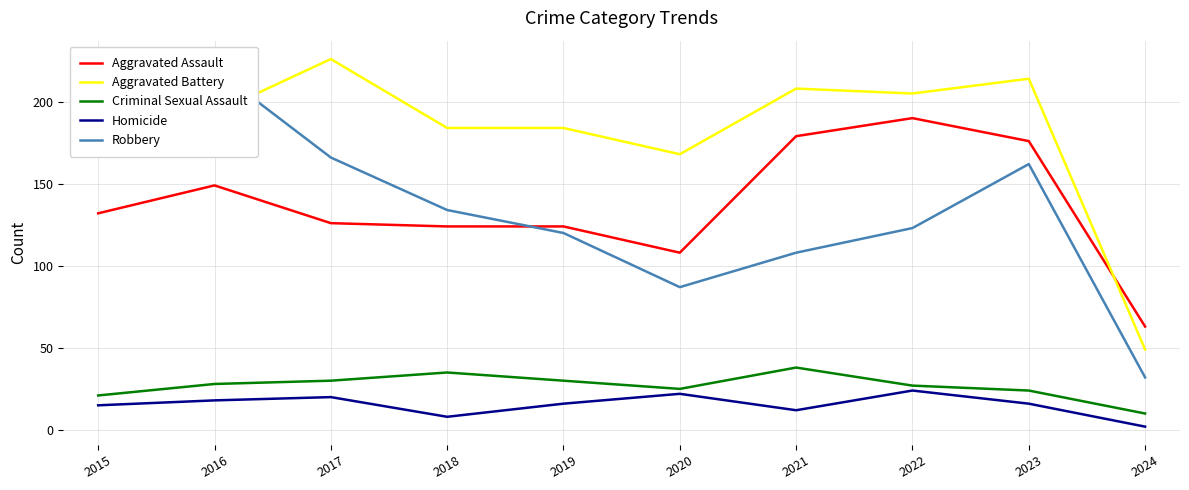

The value of Aggravated Battery at 2017 is 226. True or false?

True